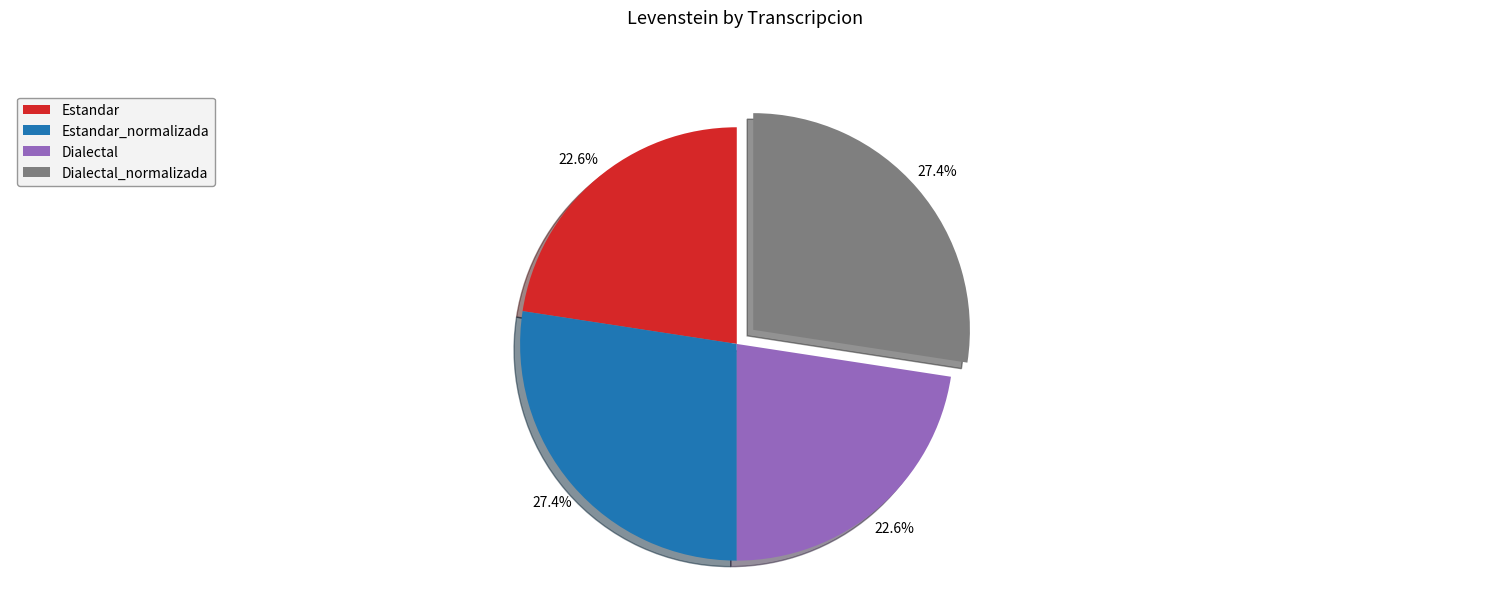

To the nearest percent, what percentage of the pie is Estandar_normalizada?

27%